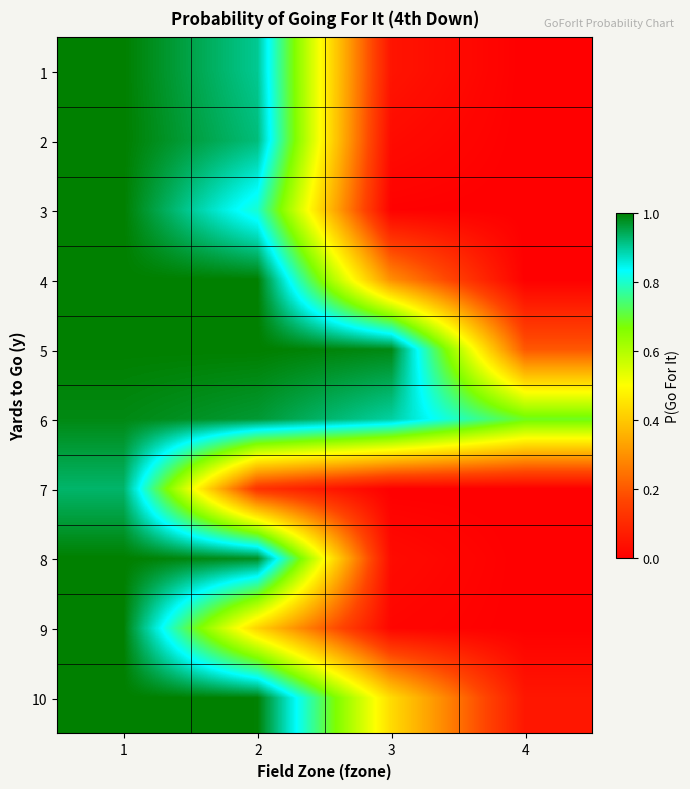

How many series are shown in this chart?

10